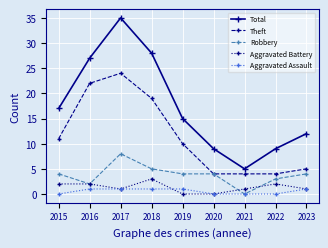

What is the approximate value of Theft at 2021?

4